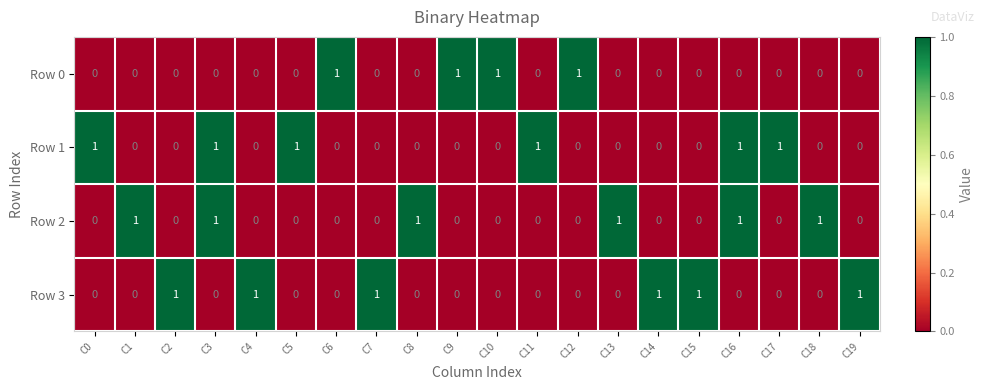

Is the value of Row 3 at C6 greater than the value of Row 2 at C13?

No